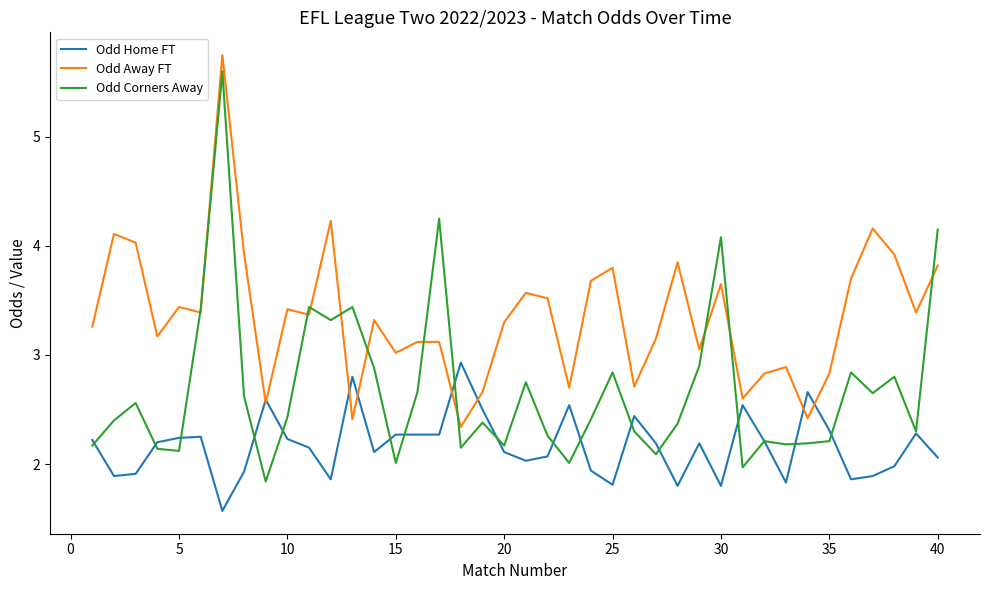

Which series has the largest range (max minus min)?

Odd Corners Away